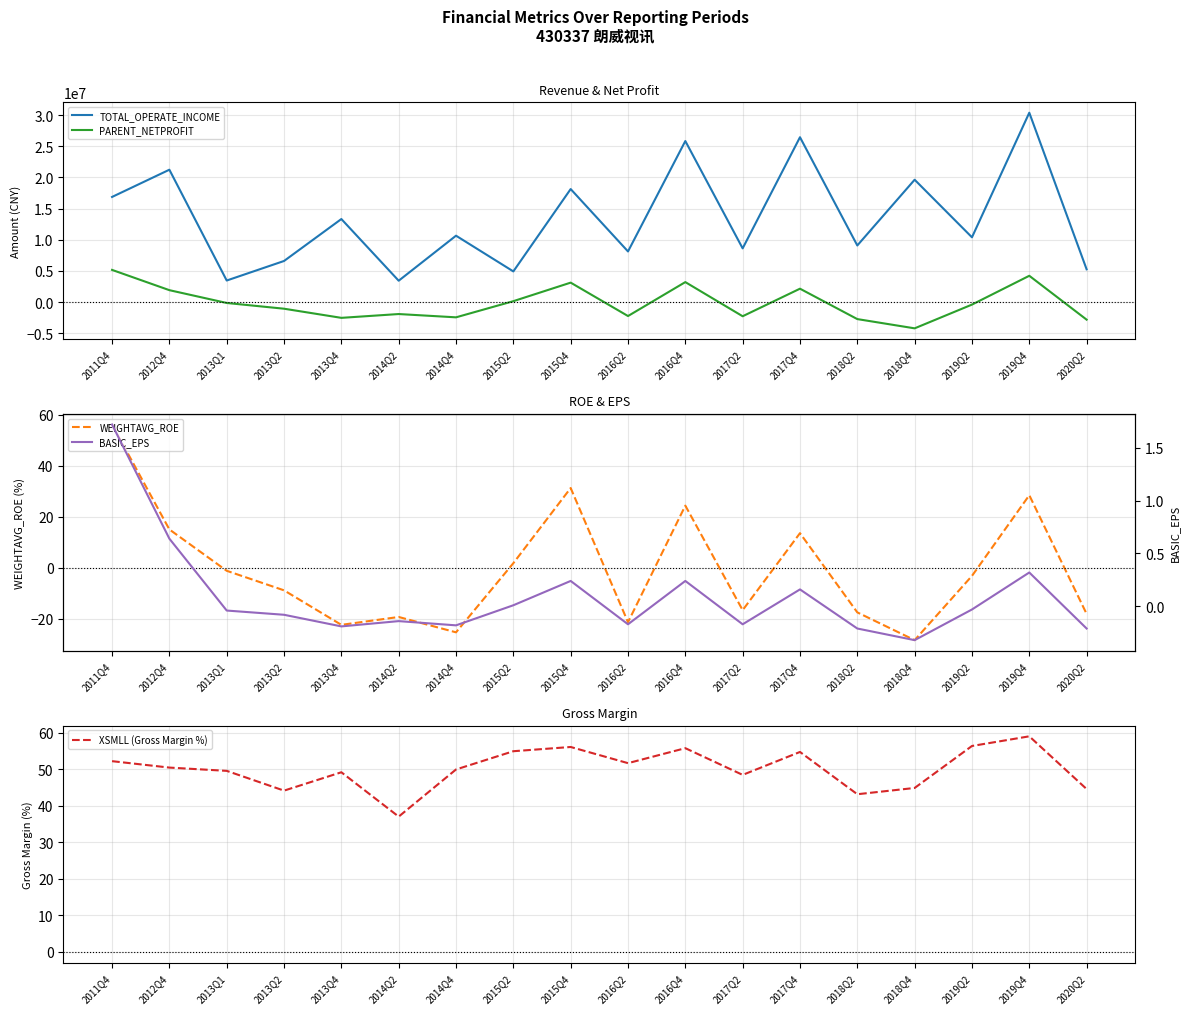

Which category has the lowest value in the PARENT_NETPROFIT series?

2018Q4